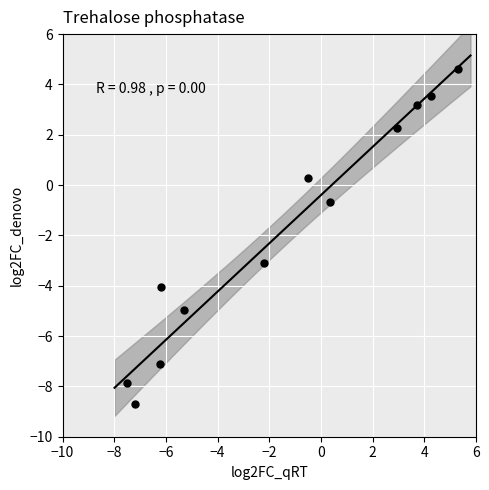

What Y value in the scatter plot is closest to -2?

-3.1